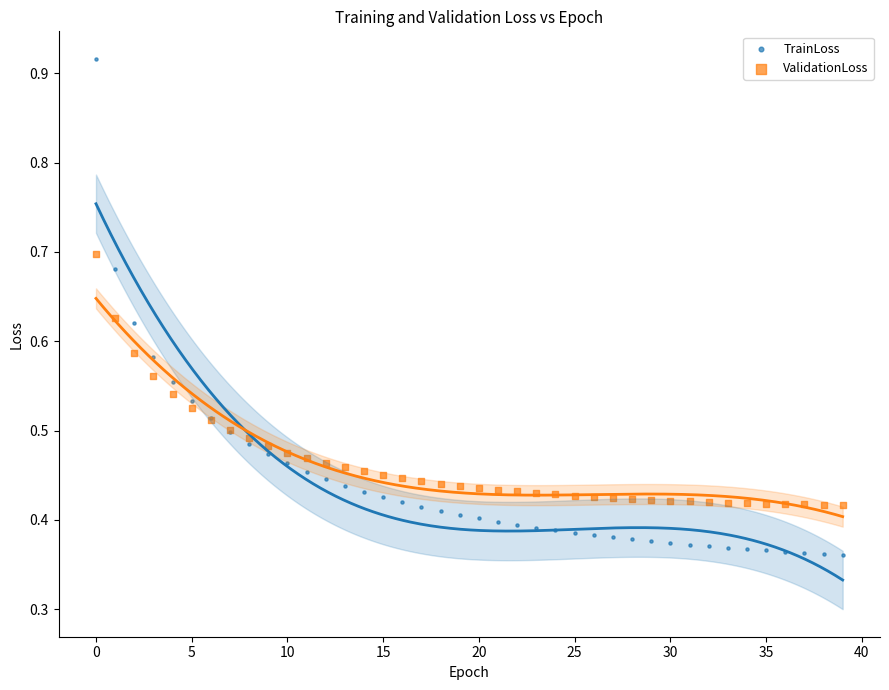

Which series contains the lowest Y value?

TrainLoss